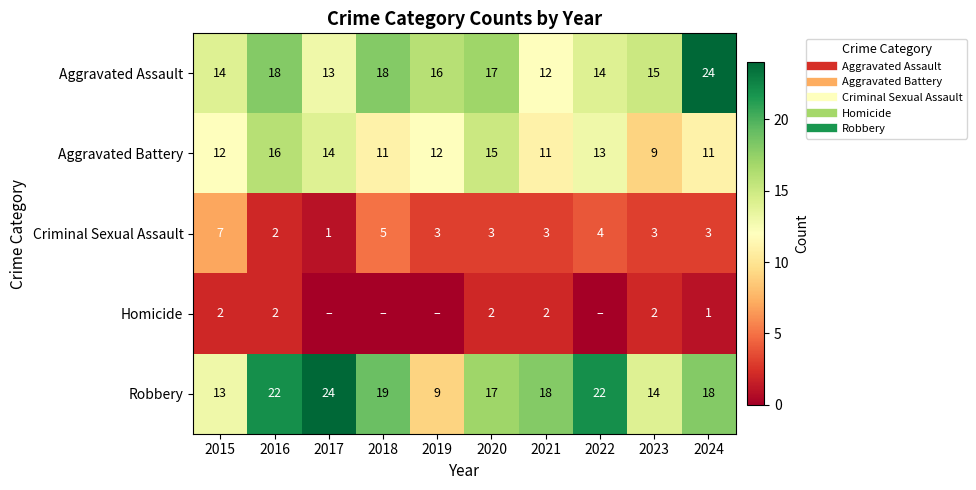

List the labels in order of Aggravated Battery value, smallest first.

2023, 2018, 2021, 2024, 2015, 2019, 2022, 2017, 2020, 2016